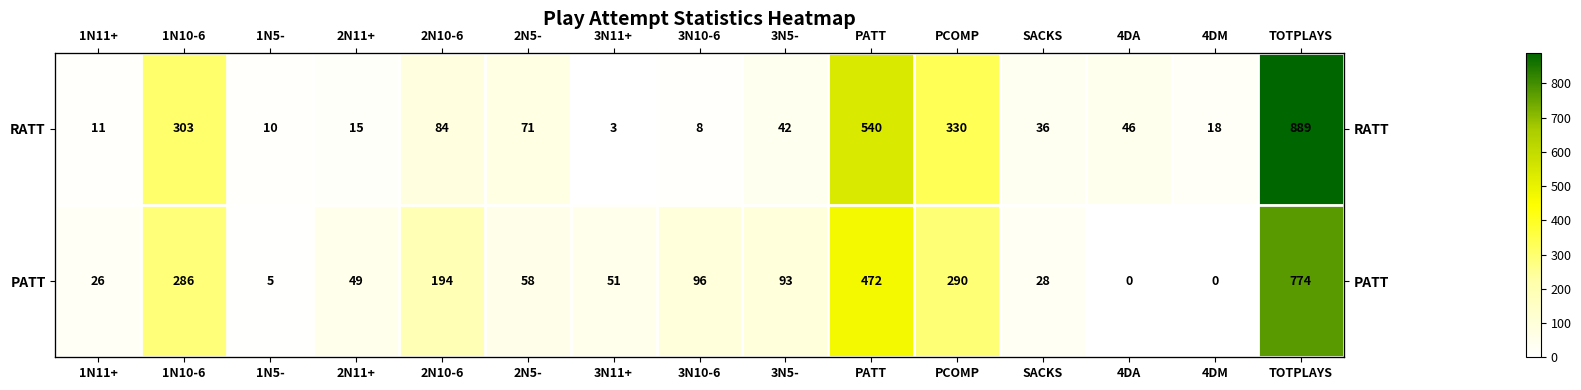

Between 3N11+ and 3N10-6, which is larger?

3N10-6